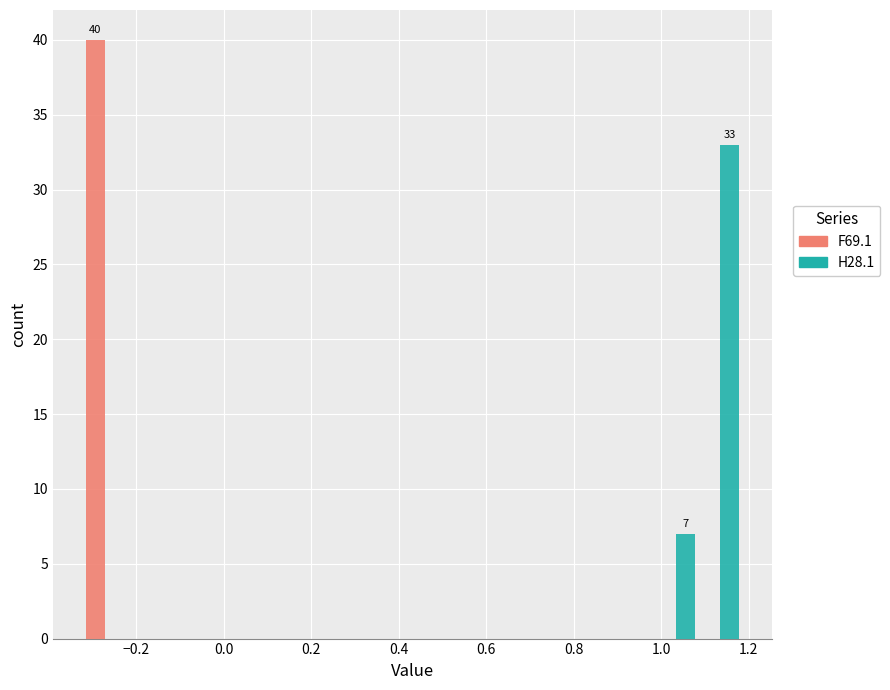

In the H28.1 series, which range on the x-axis has the tallest bar?

1.08 to 1.18